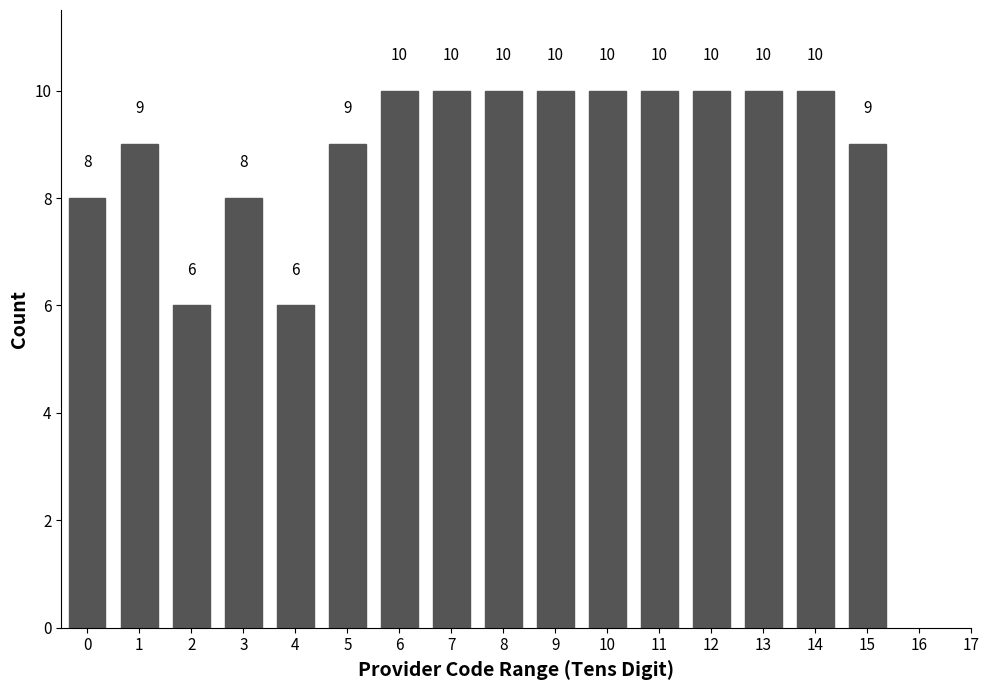

Reading left to right, list all the values displayed in this chart.

0=8	1=9	2=6	3=8	4=6	5=9	6=10	7=10	8=10	9=10	10=10	11=10	12=10	13=10	14=10	15=9